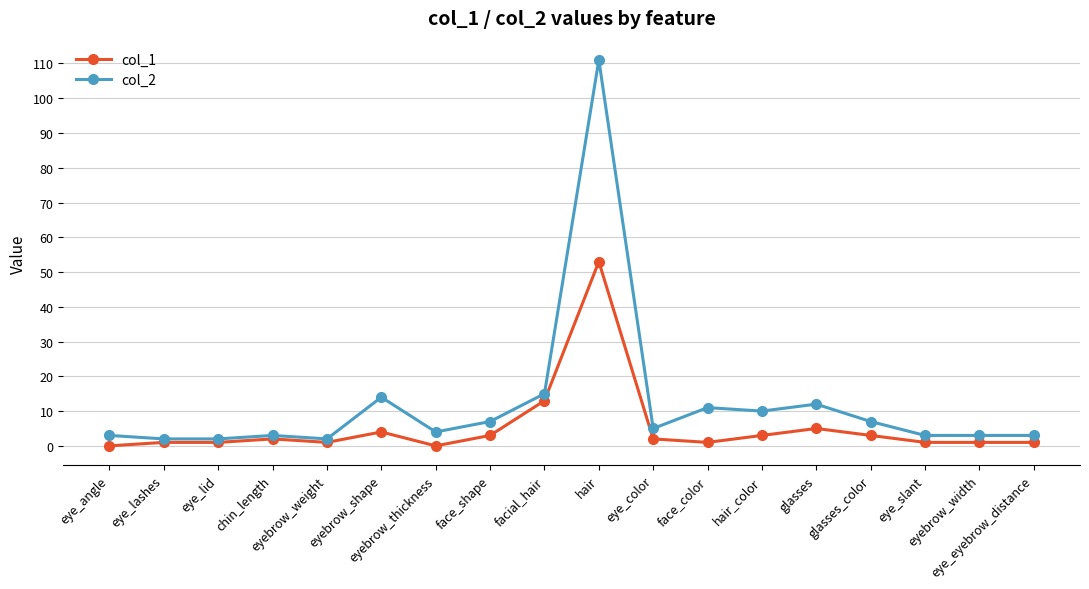

Which series has the largest total across all categories?

col_2